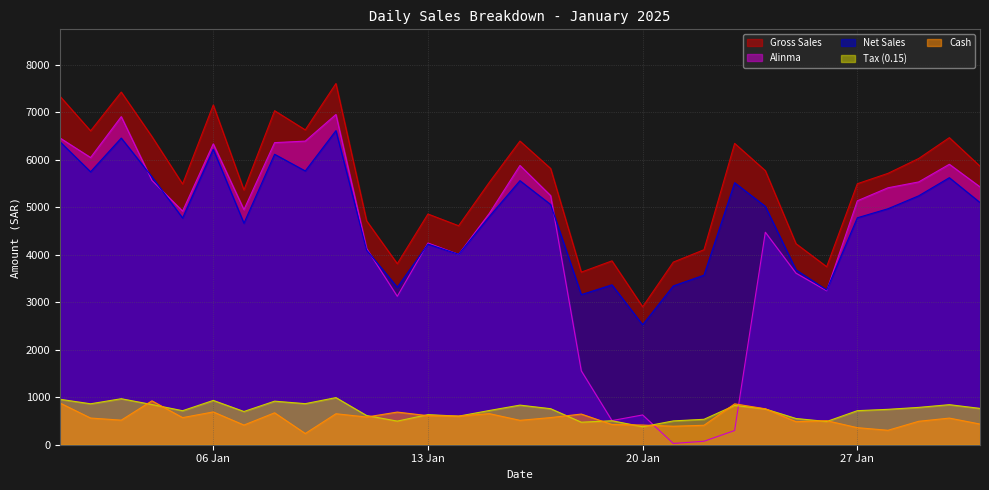

The Alinma series shows 903.8 at 13 Jan. True or false?

False